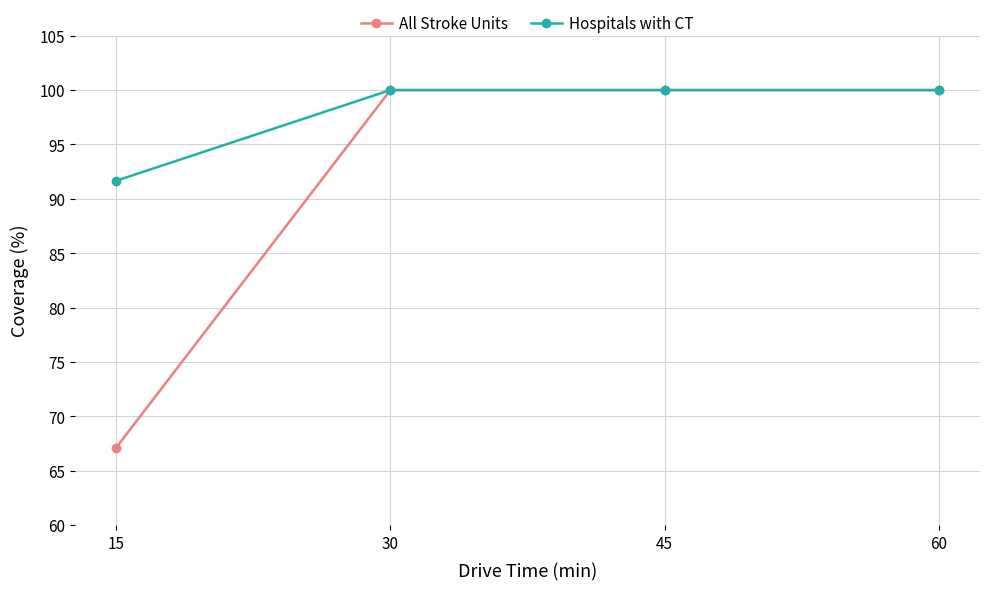

Rank the series by their average value, from highest to lowest.

Hospitals with CT, All Stroke Units